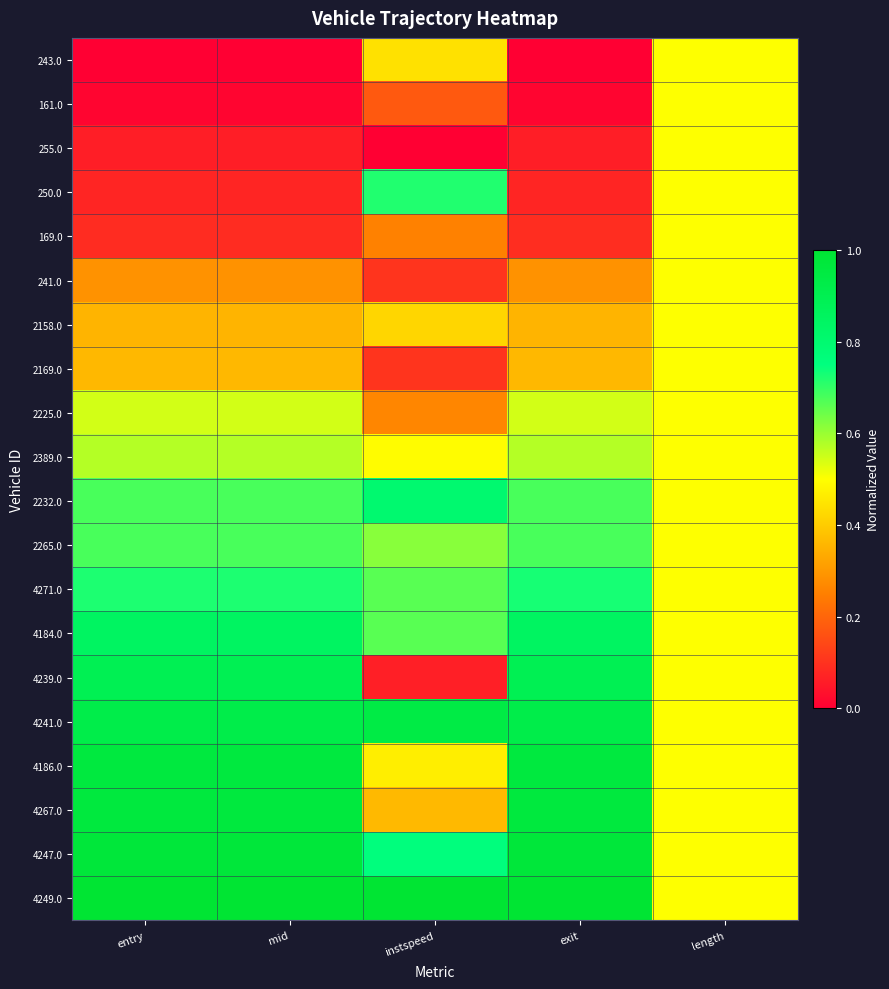

What is the maximum value shown in the chart?

1.0